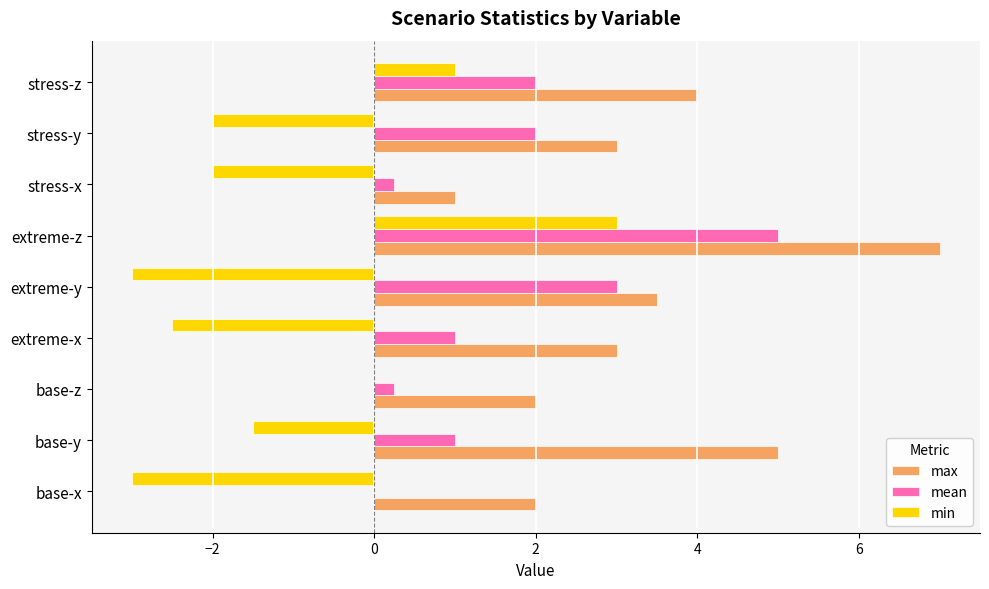

How many data points does each series have?

9